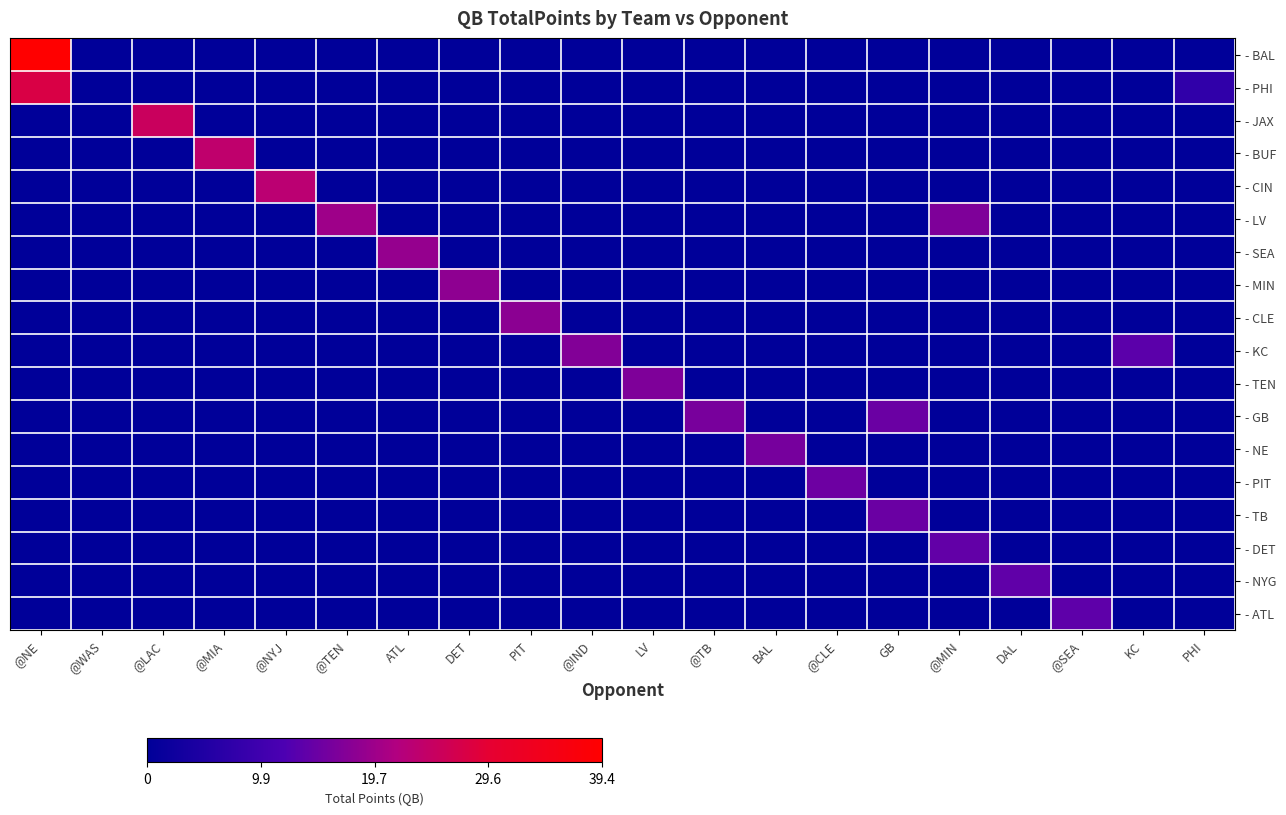

What is the difference between the highest and lowest values at GB?

14.7